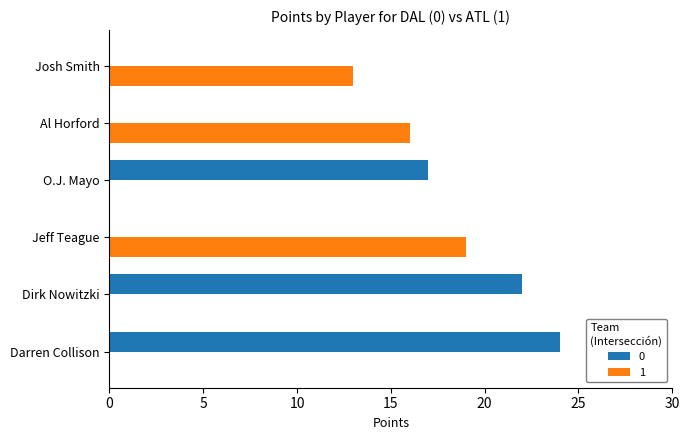

What is the maximum value for 1?

19